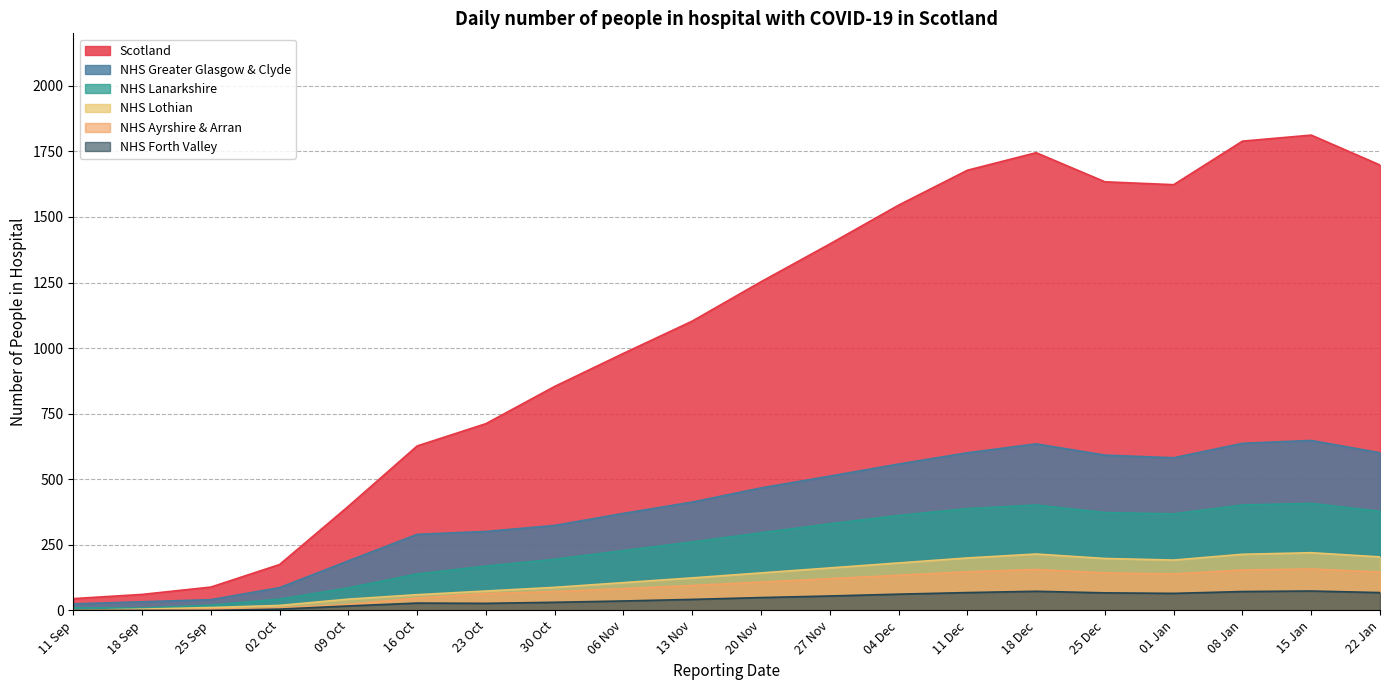

Count the number of categories in the chart.

20